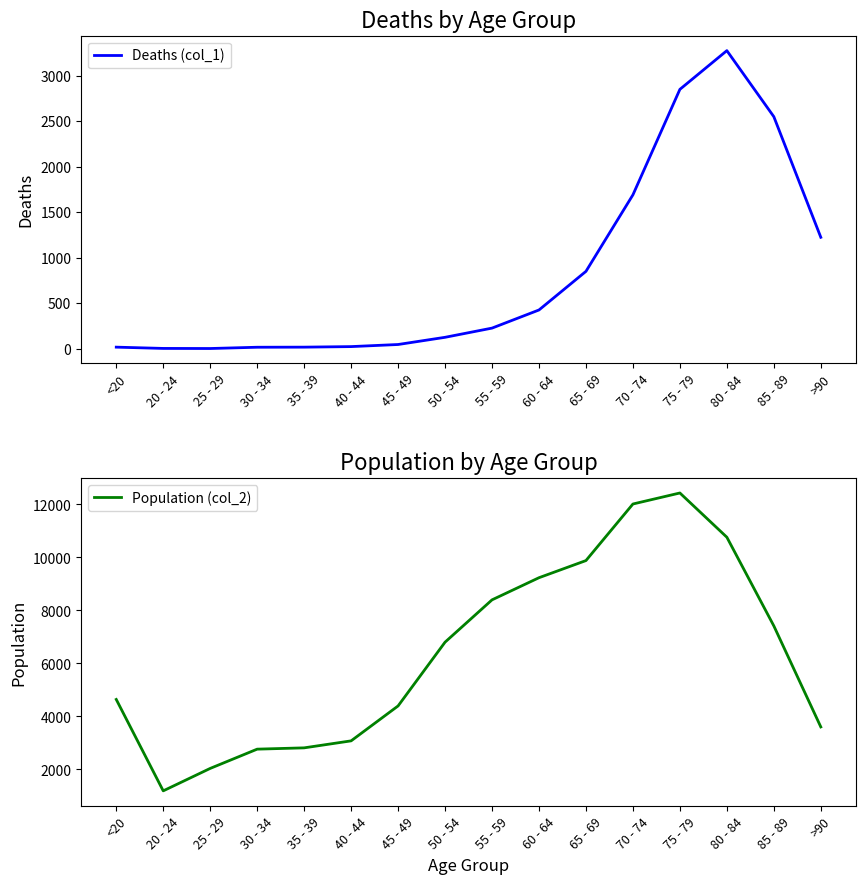

Where is the first local maximum for Population (col_2)?

75 - 79